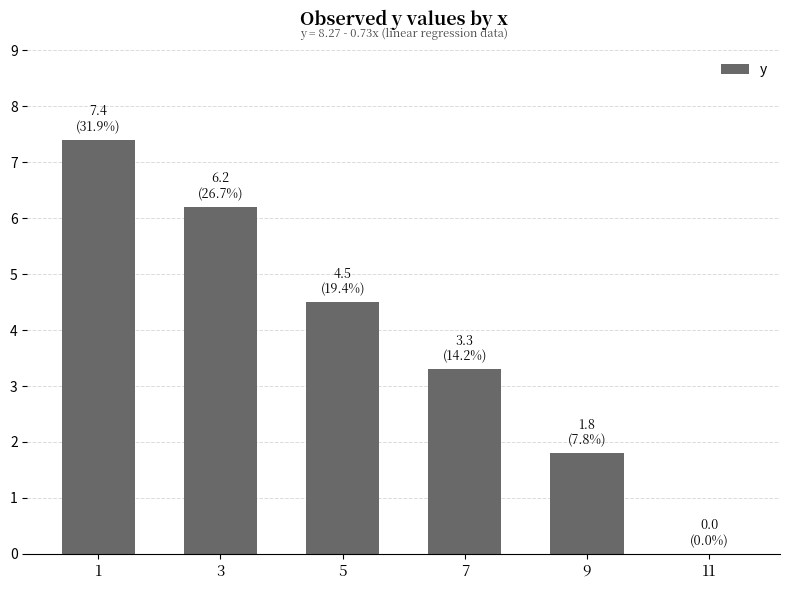

At which category does the chart reach its peak across all series?

1